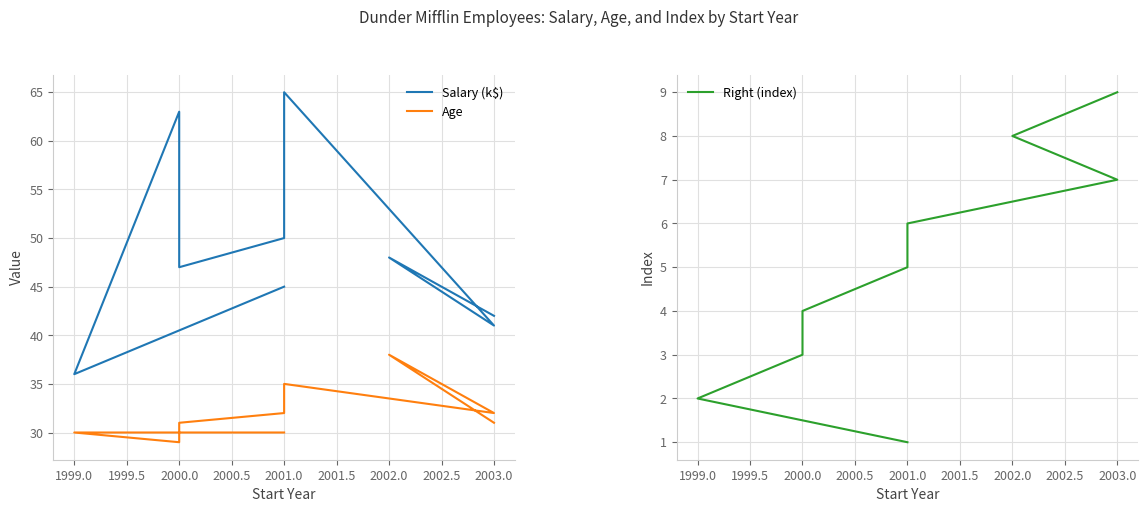

What is the smallest value displayed?

1